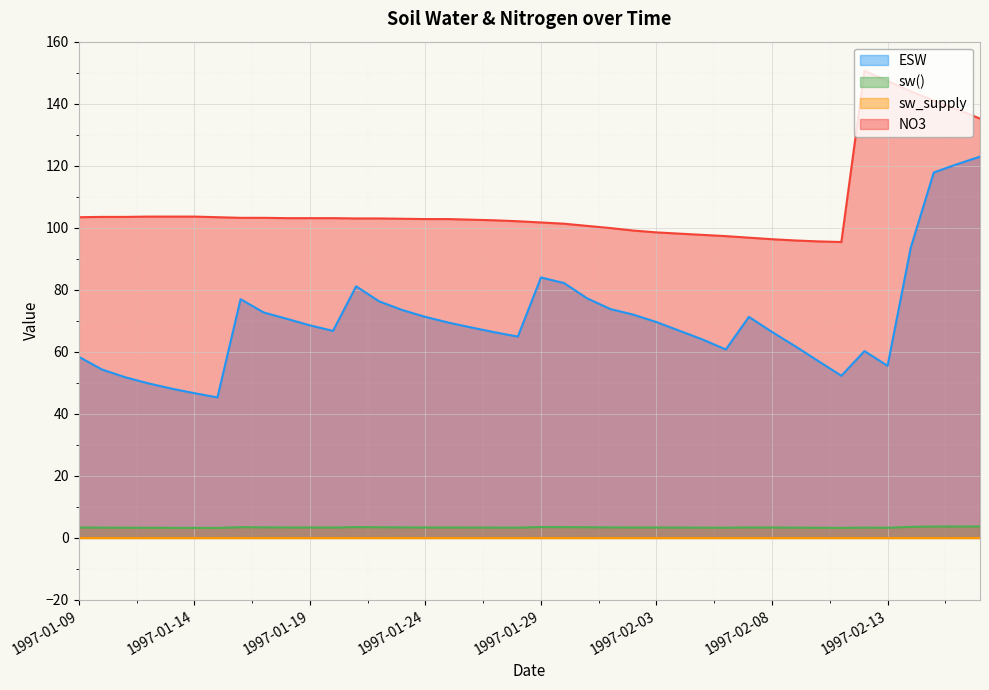

True or false: sw() and NO3 cross at least once.

False